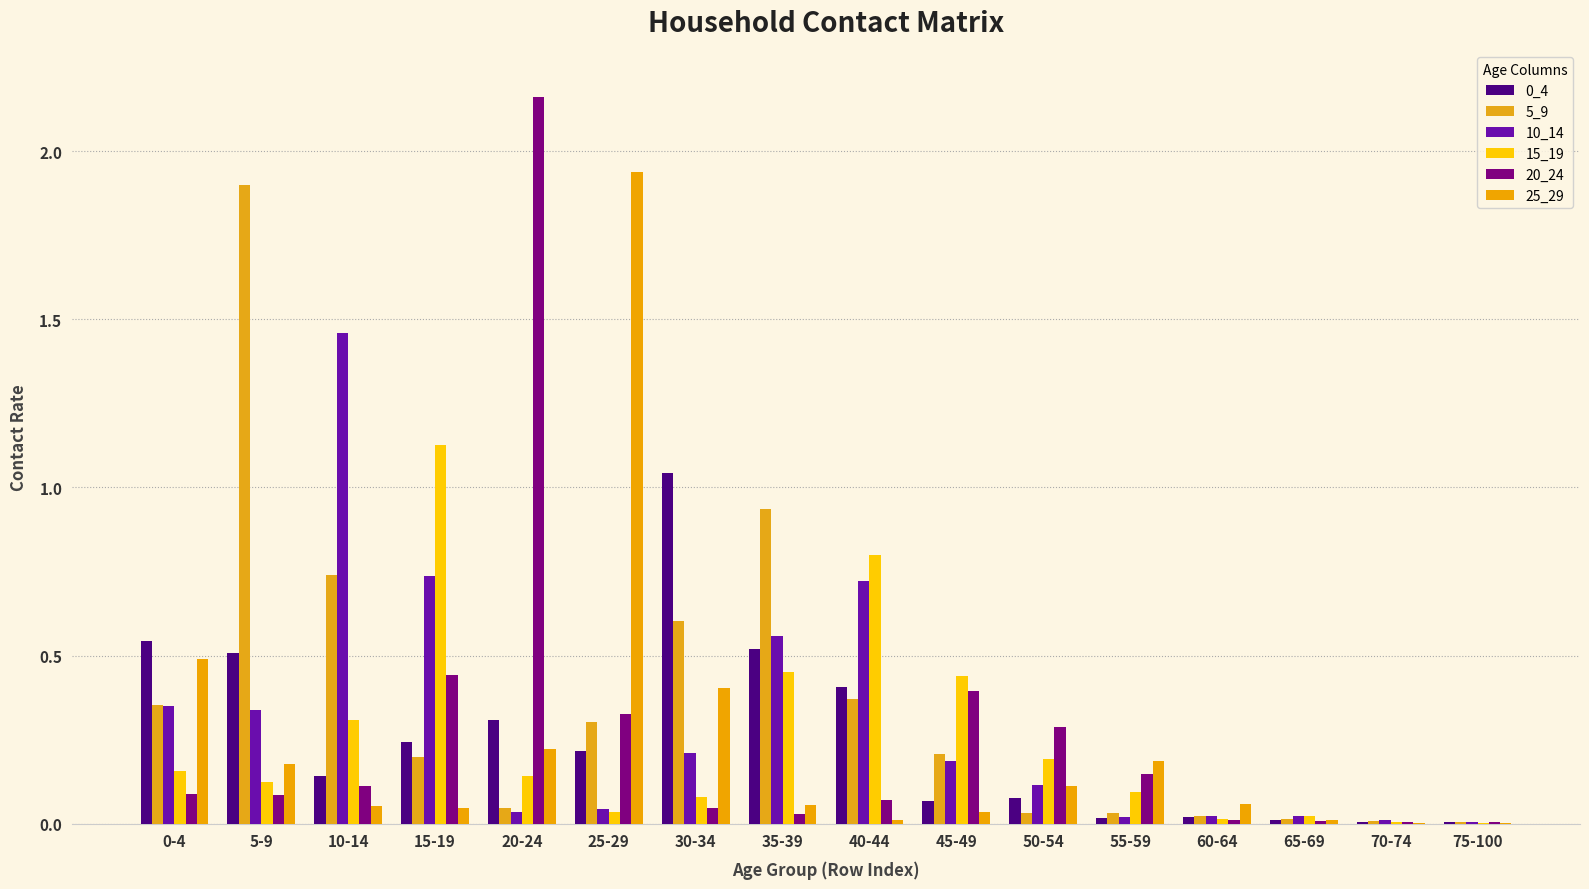

Count the number of categories in the chart.

16